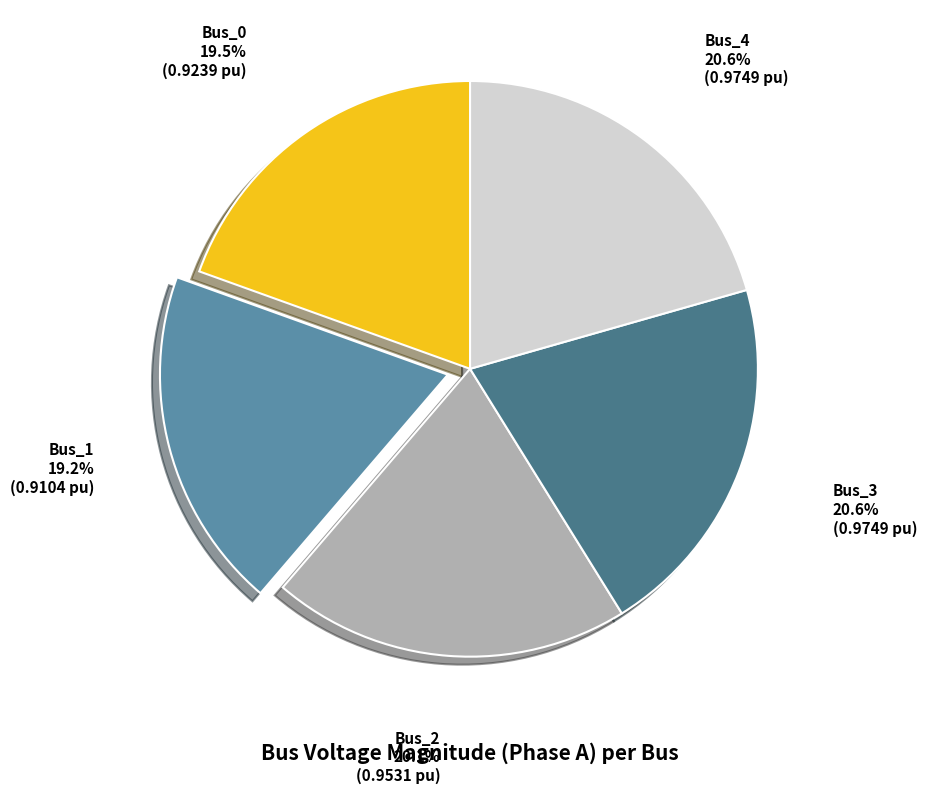

Does any single category account for the majority?

No